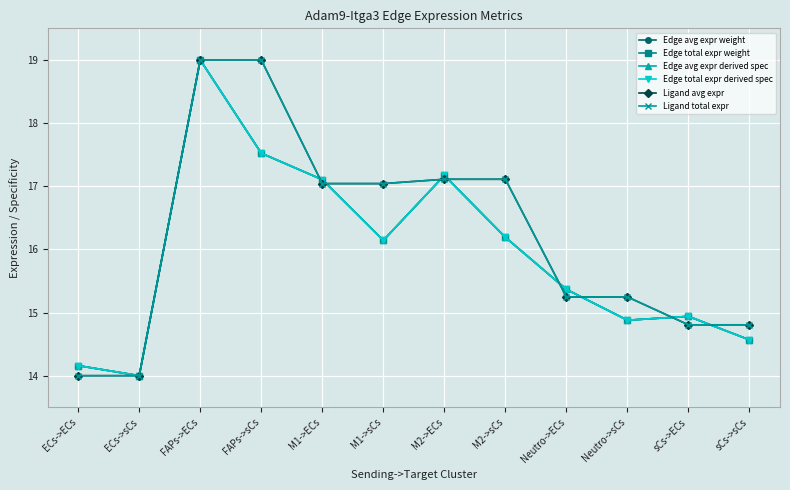

Reading right to left, transcribe all the data shown in this chart.

Edge avg expr weight: 14.6	14.9	14.9	15.4	16.2	17.2	16.1	17.1	17.5	19.0	14.0	14.2
Edge total expr weight: 14.6	14.9	14.9	15.4	16.2	17.2	16.1	17.1	17.5	19.0	14.0	14.2
Edge avg expr derived spec: 14.6	14.9	14.9	15.4	16.2	17.2	16.1	17.1	17.5	19.0	14.0	14.2
Edge total expr derived spec: 14.6	14.9	14.9	15.4	16.2	17.2	16.1	17.1	17.5	19.0	14.0	14.2
Ligand avg expr: 14.8	14.8	15.2	15.2	17.1	17.1	17.0	17.0	19.0	19.0	14.0	14.0
Ligand total expr: 14.8	14.8	15.2	15.2	17.1	17.1	17.0	17.0	19.0	19.0	14.0	14.0